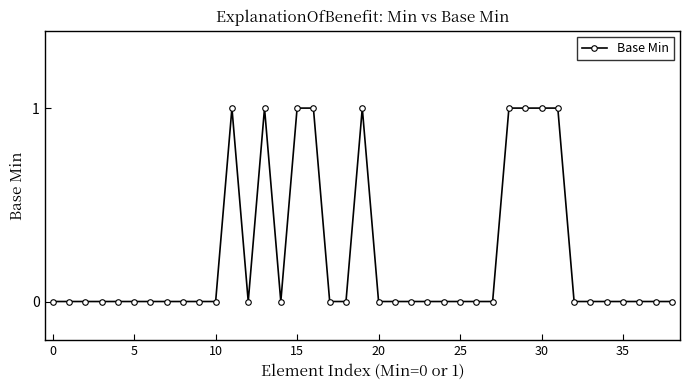

What is the value of the 31st point from the left?

1